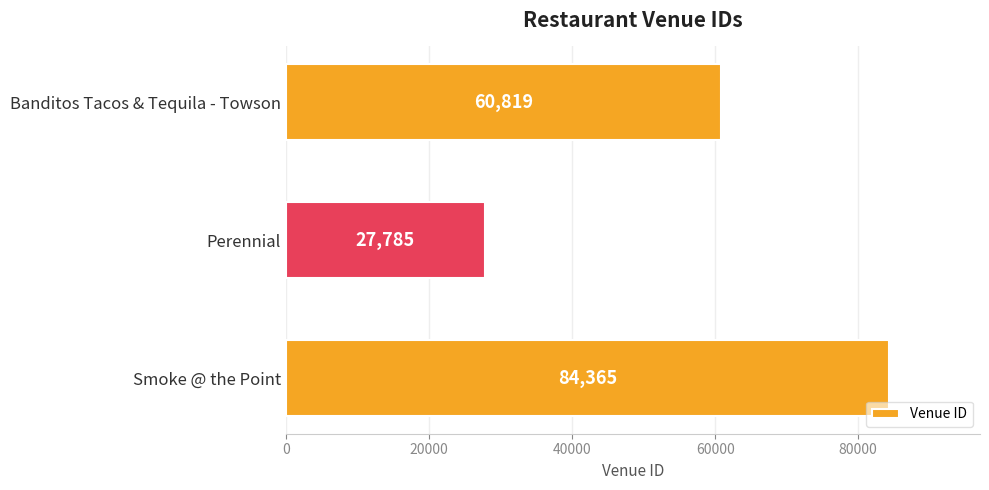

True or false: the data shows 36260 at Perennial.

False